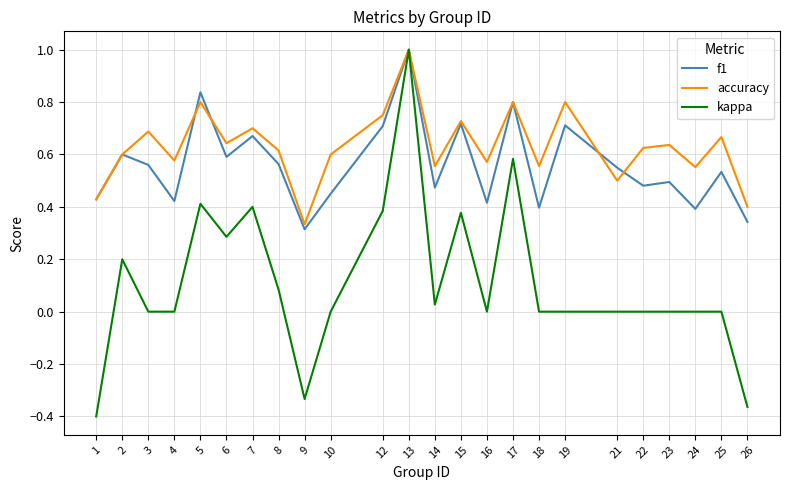

The value of accuracy at 4 is 0.2. True or false?

False